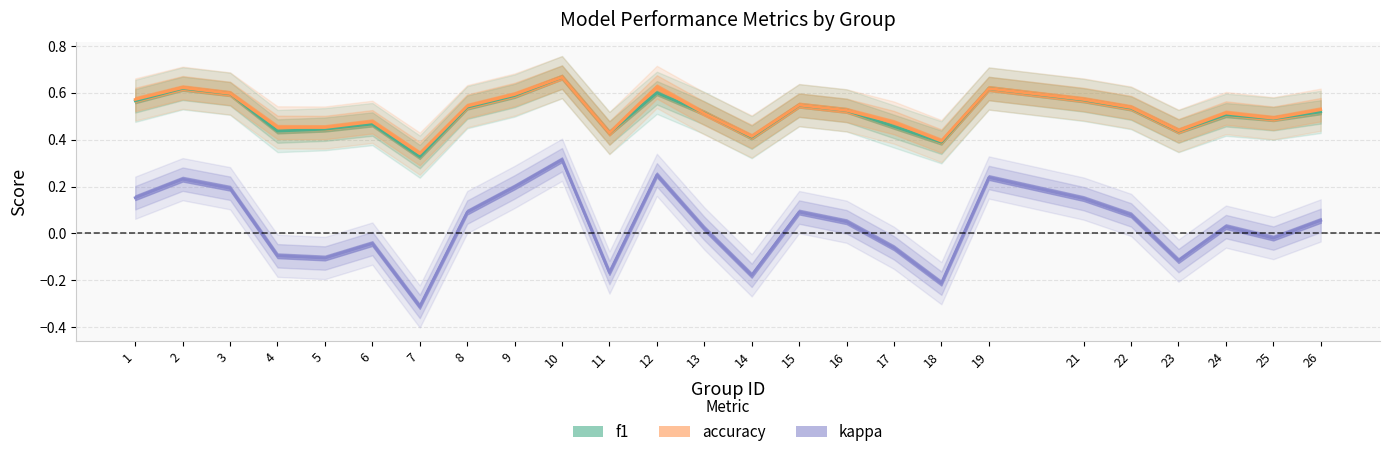

At which category does accuracy reach its first local valley?

5